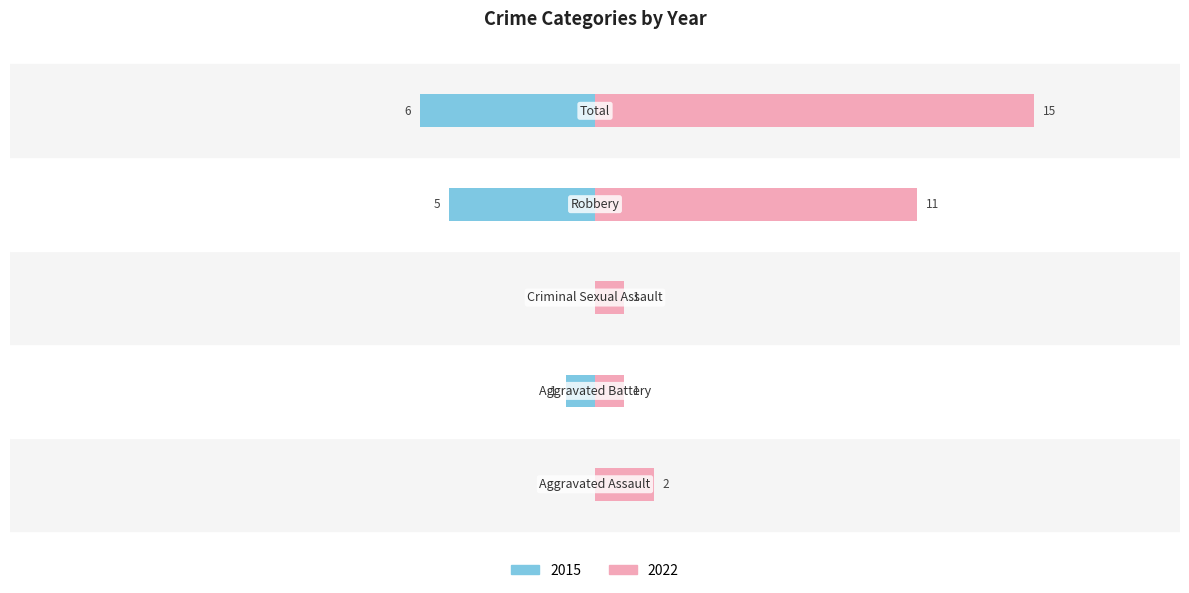

How many values in the 2015 series are below -1?

2